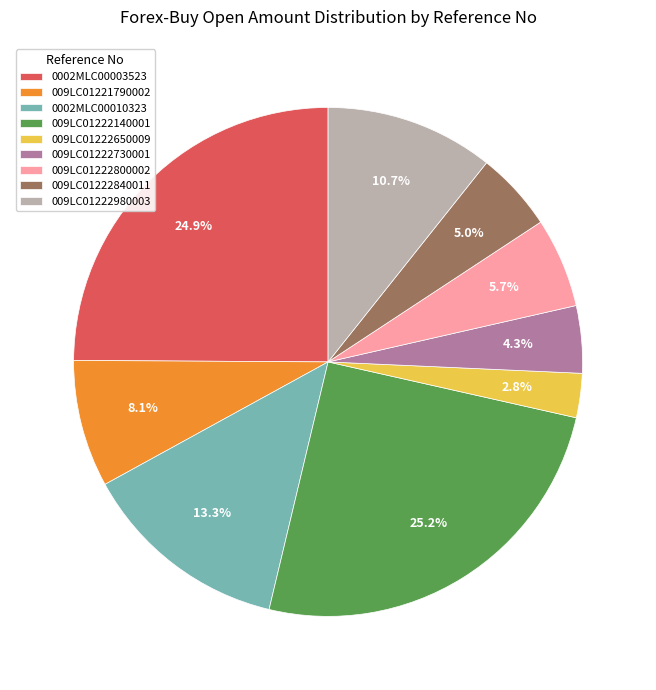

Between 009LC01222980003 and 009LC01222800002, which is larger?

009LC01222980003